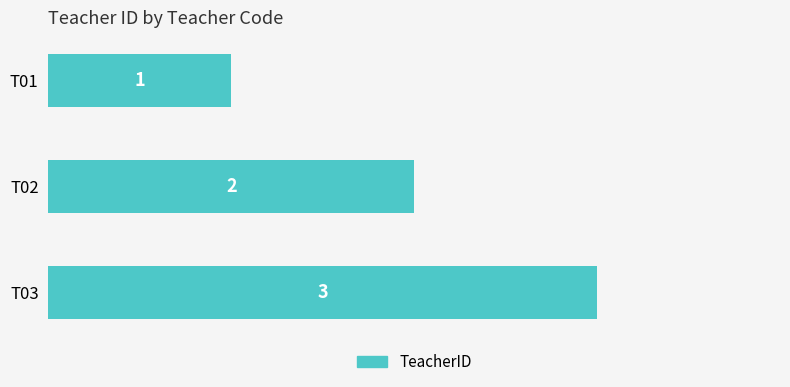

What value does the data have at T03?

3